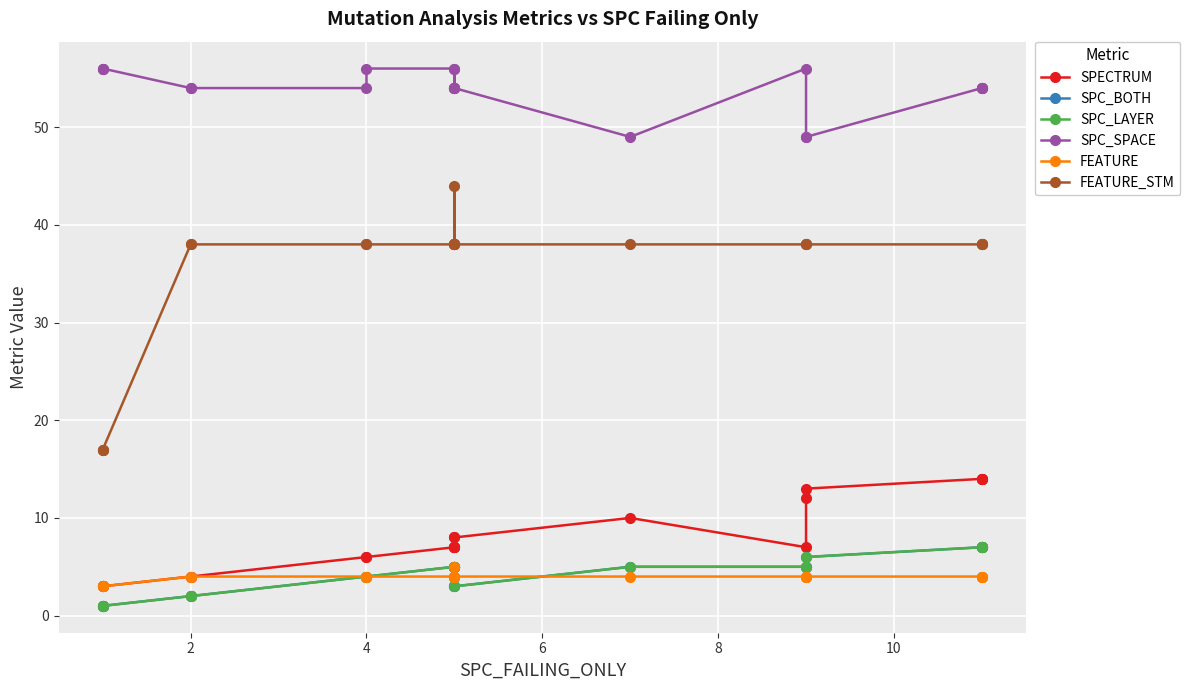

How many values in the SPC_LAYER series are below 5?

9